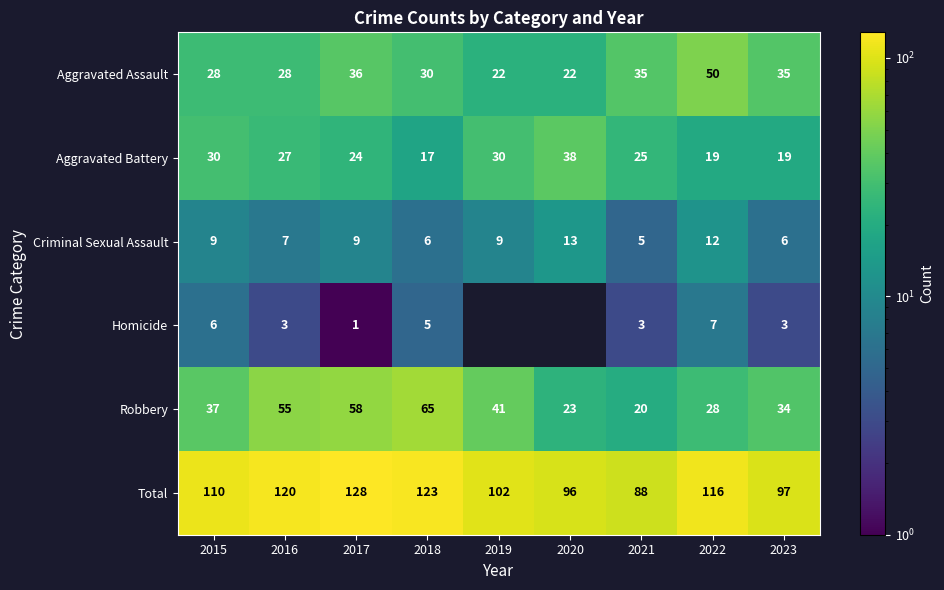

Rank the categories by Robbery value from lowest to highest.

2021, 2020, 2022, 2023, 2015, 2019, 2016, 2017, 2018